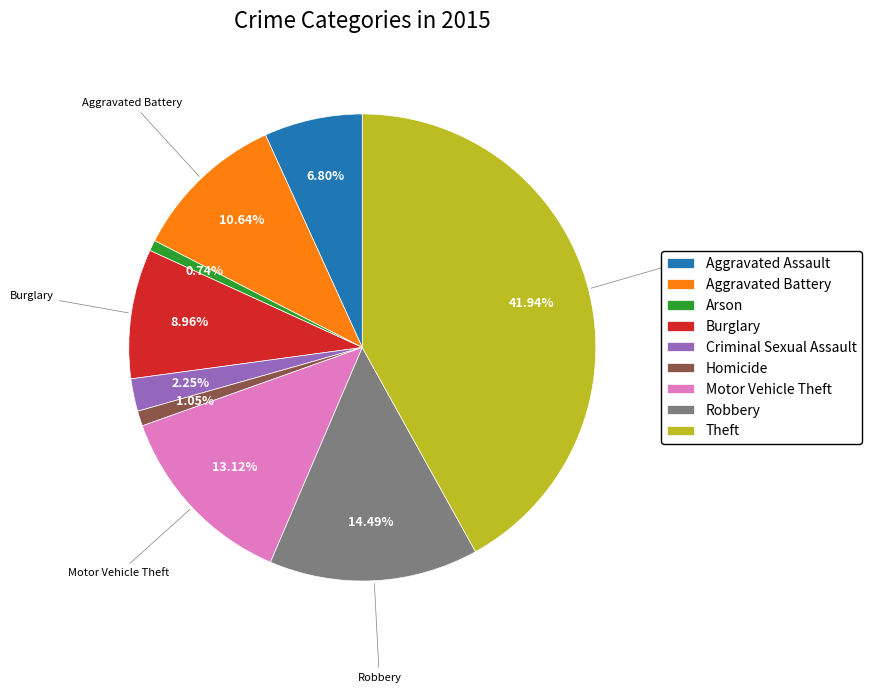

What is the ratio of the value at Burglary to the value at Aggravated Assault?

1.3